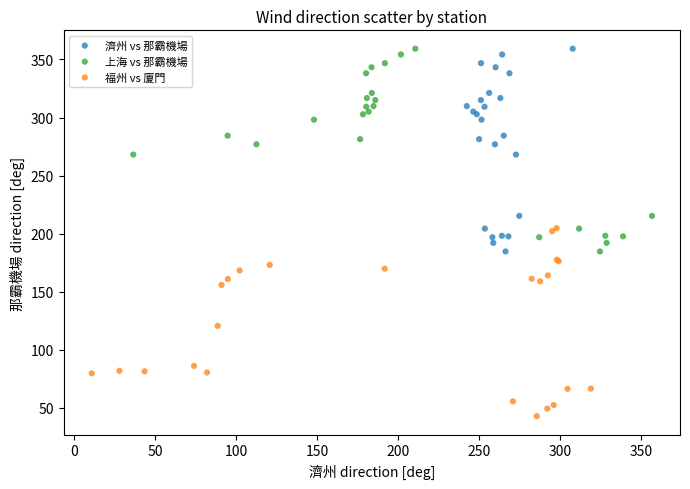

Which series reaches the minimum Y coordinate?

福州 vs 廈門